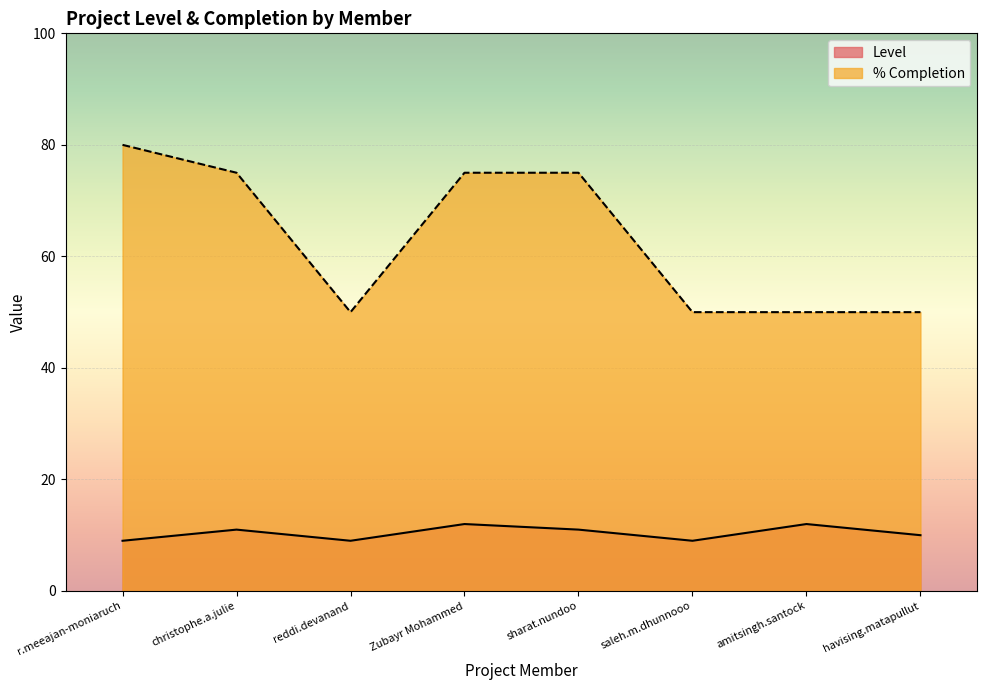

In Level, how many points are higher than both neighbors (excluding endpoints)?

3